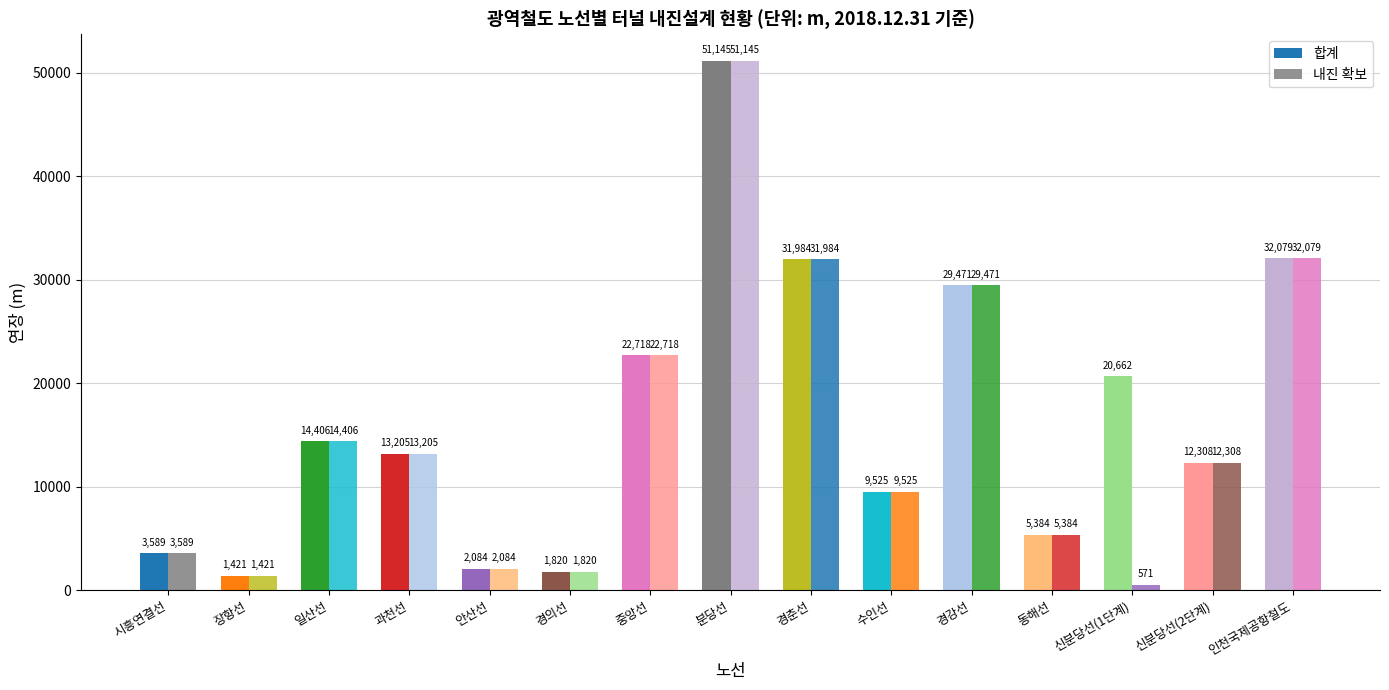

What is the total value across all series at 장항선?

2842